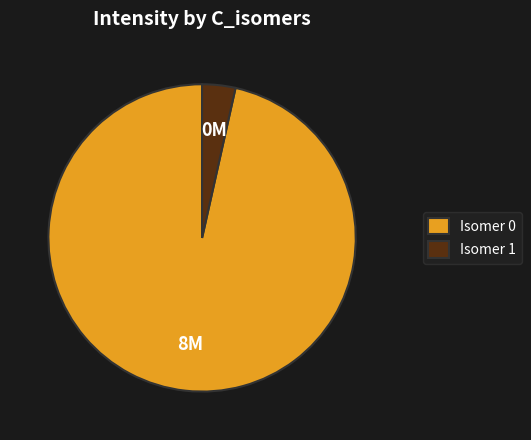

Rank the categories by value from lowest to highest.

Isomer 1, Isomer 0